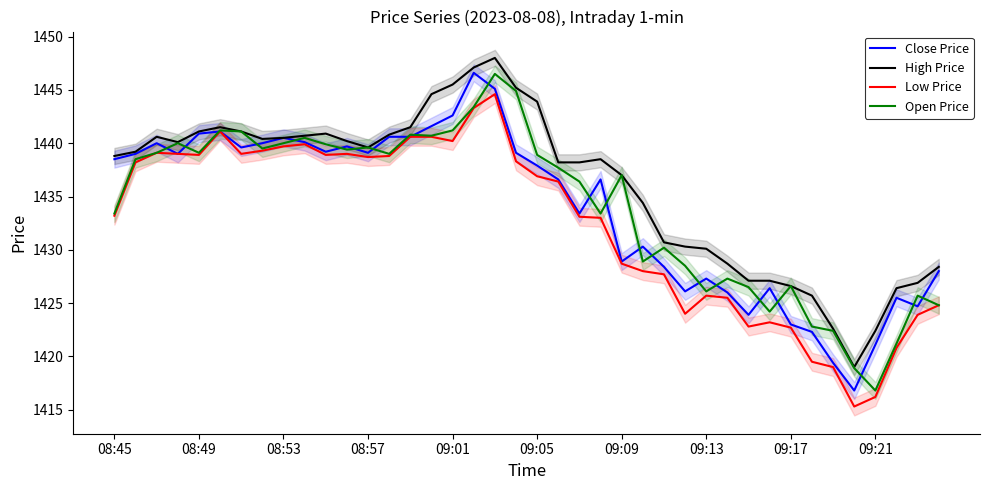

True or false: Close Price and Low Price cross at least once.

False